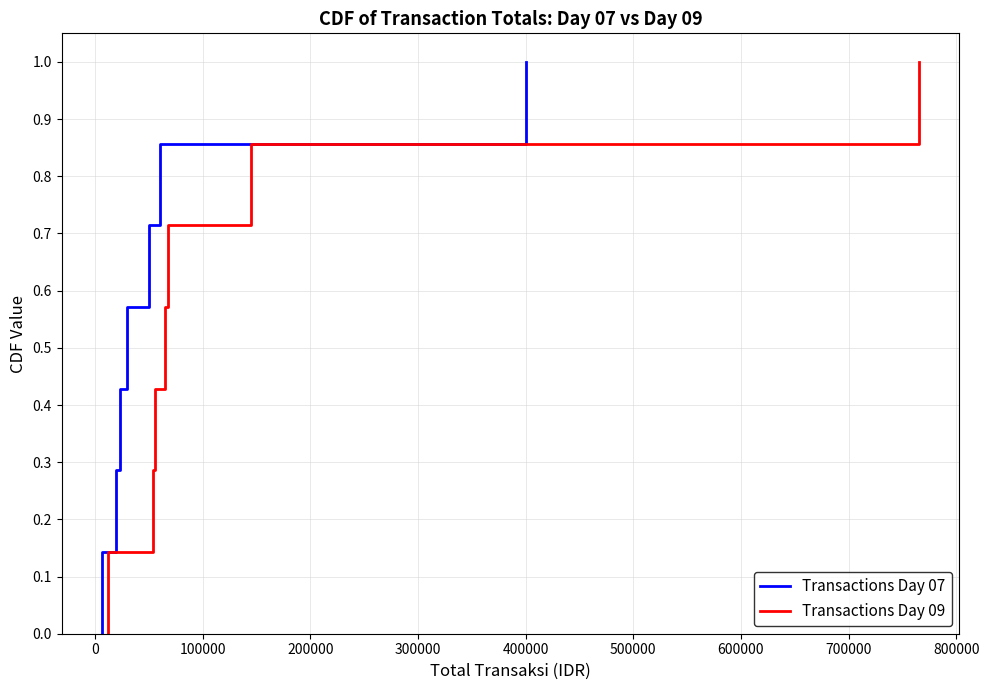

Which has a higher value, 400000 or 500000?

500000